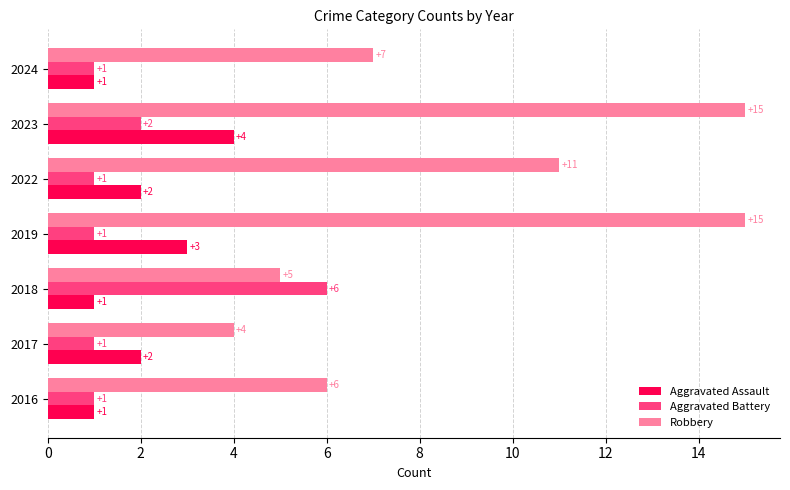

What is the spread (max minus min) of values at 2017?

3